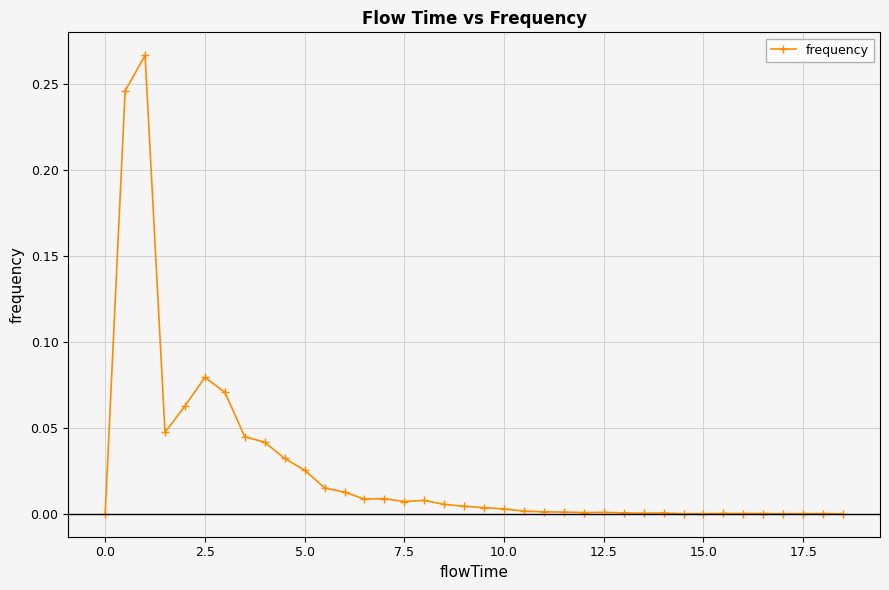

True or false: there are more than 2 points higher than both neighbors.

True